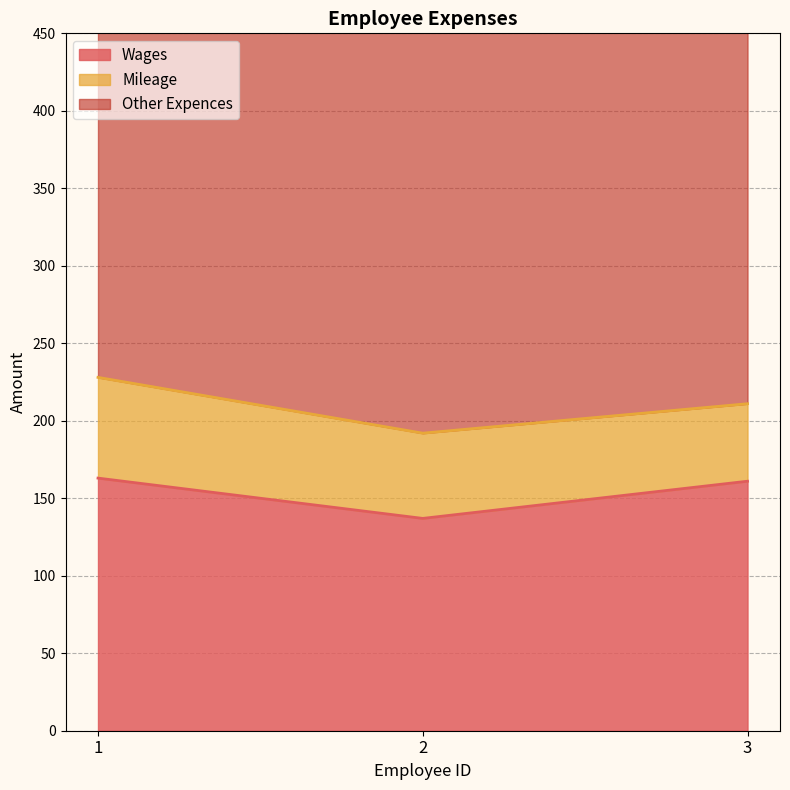

The Wages series shows 233 at 2. True or false?

False